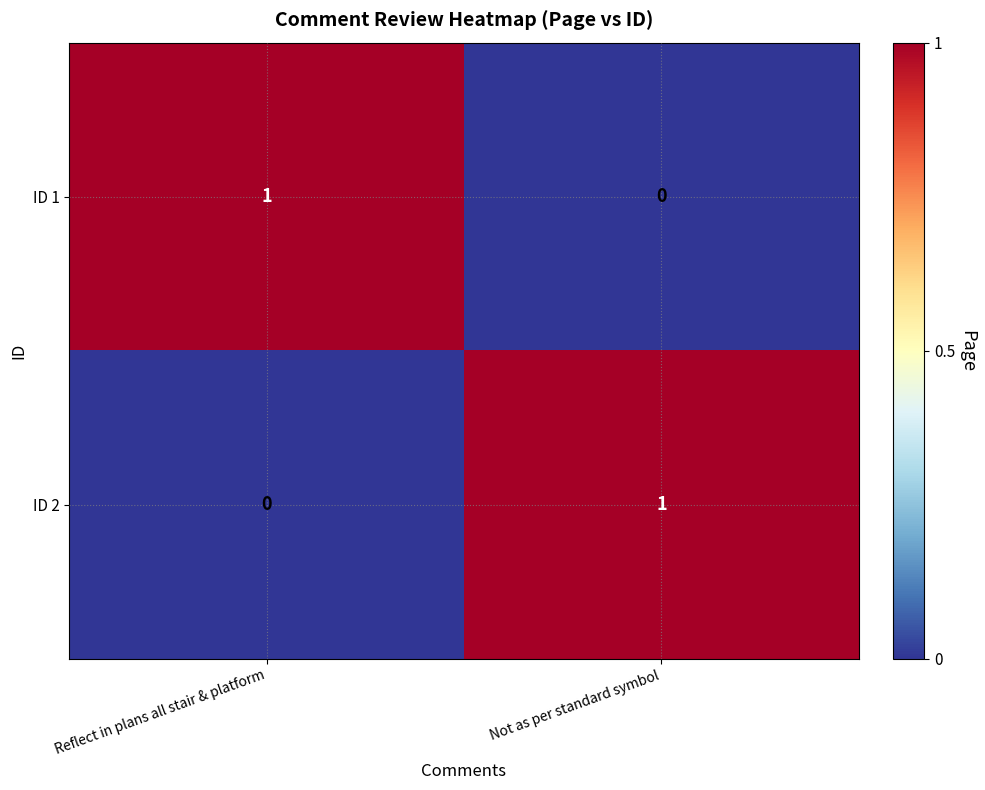

At Not as per standard symbol, list the series in order from largest to smallest.

ID 2, ID 1